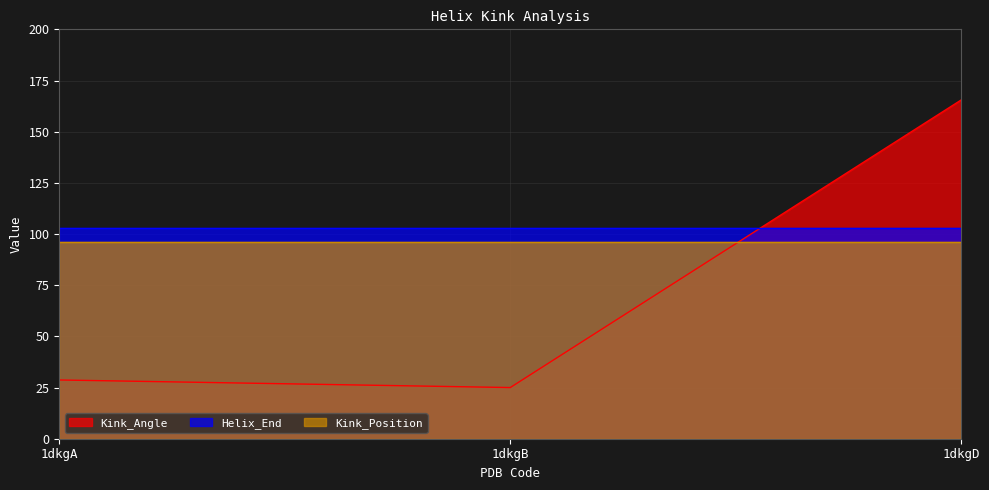

What is the approximate value of Kink_Angle at 1dkgA?

28.7